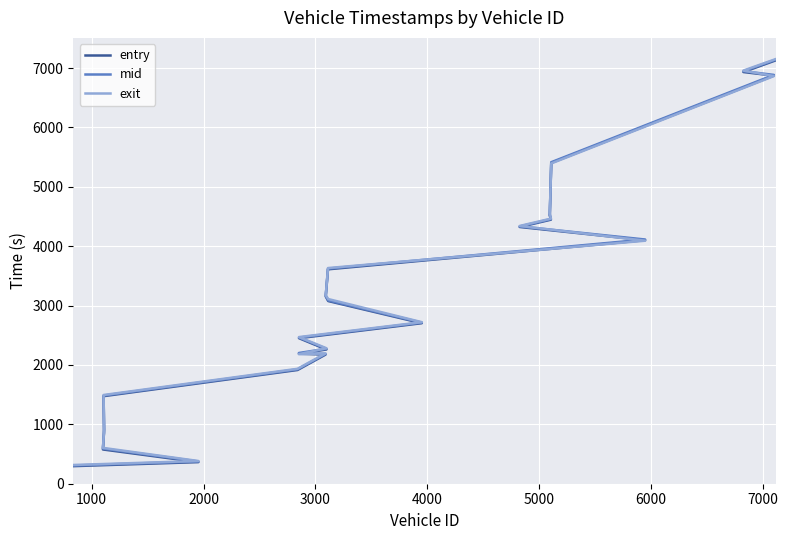

True or false: mid and entry cross at least once.

False